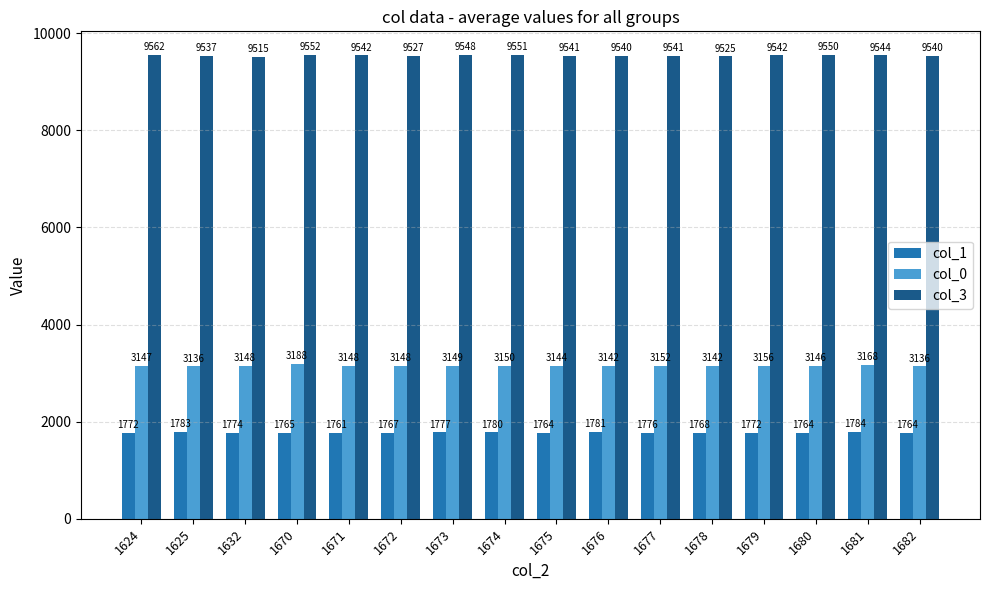

The col_0 series shows 4345.5 at 1676. True or false?

False